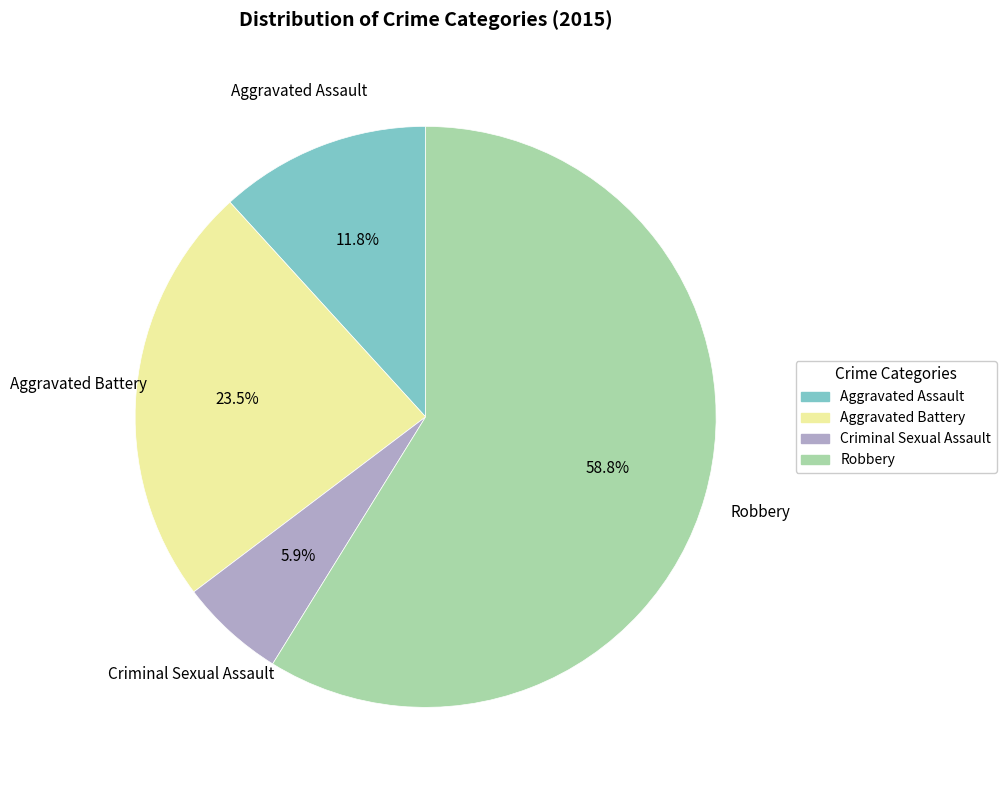

How many segments does this pie chart have?

4